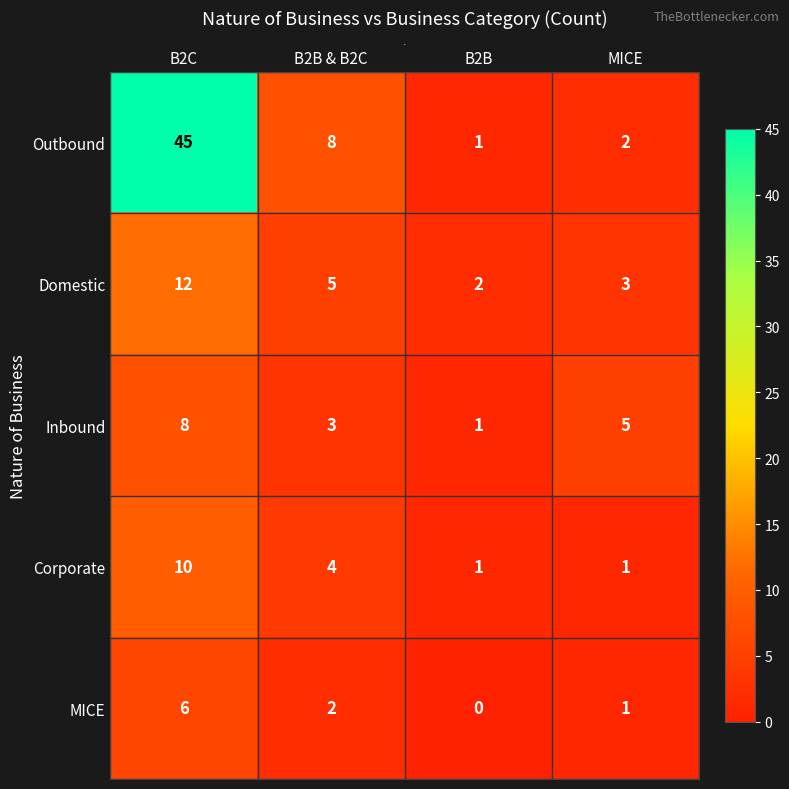

Which label corresponds to the smallest value in the chart?

B2B